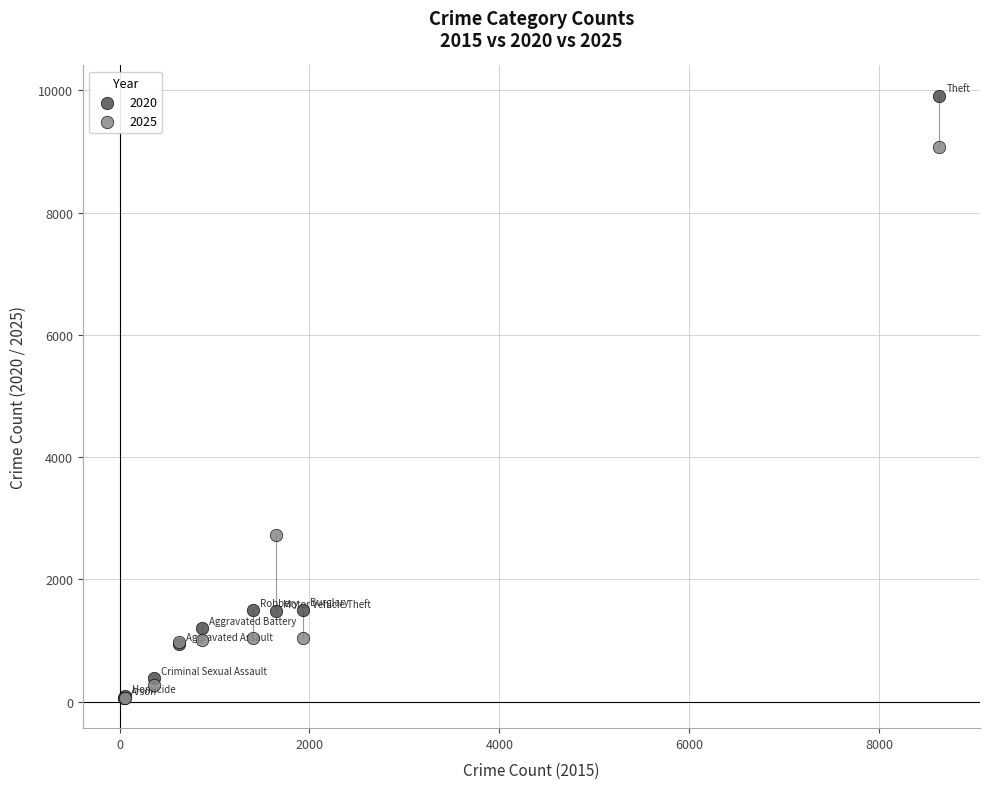

Which series has the largest Y range (max minus min)?

2020